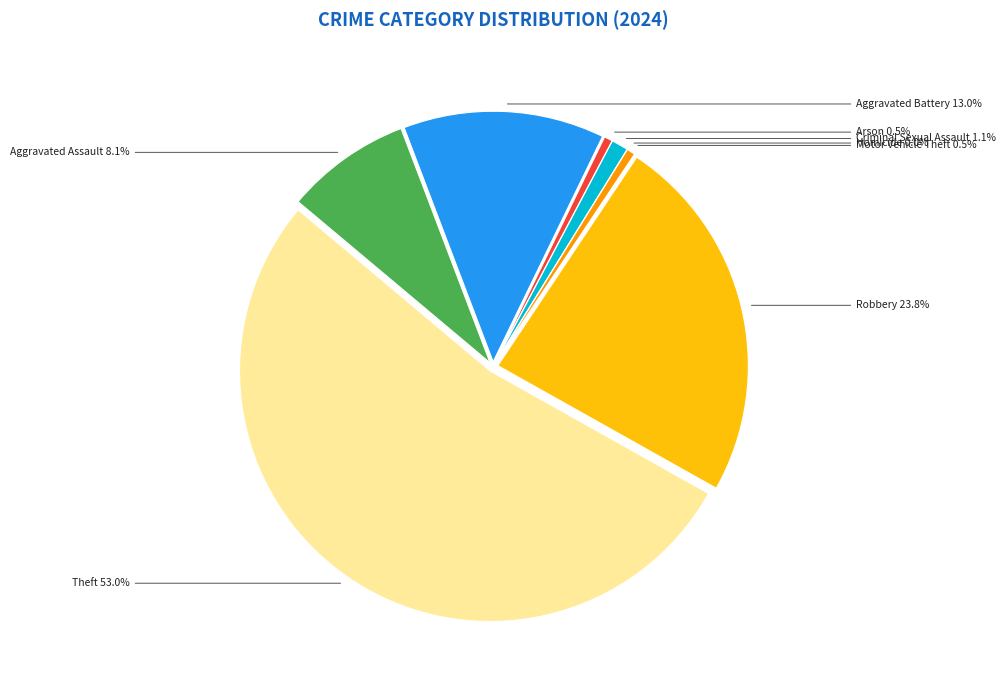

To the nearest percent, what portion does Aggravated Battery represent?

13%